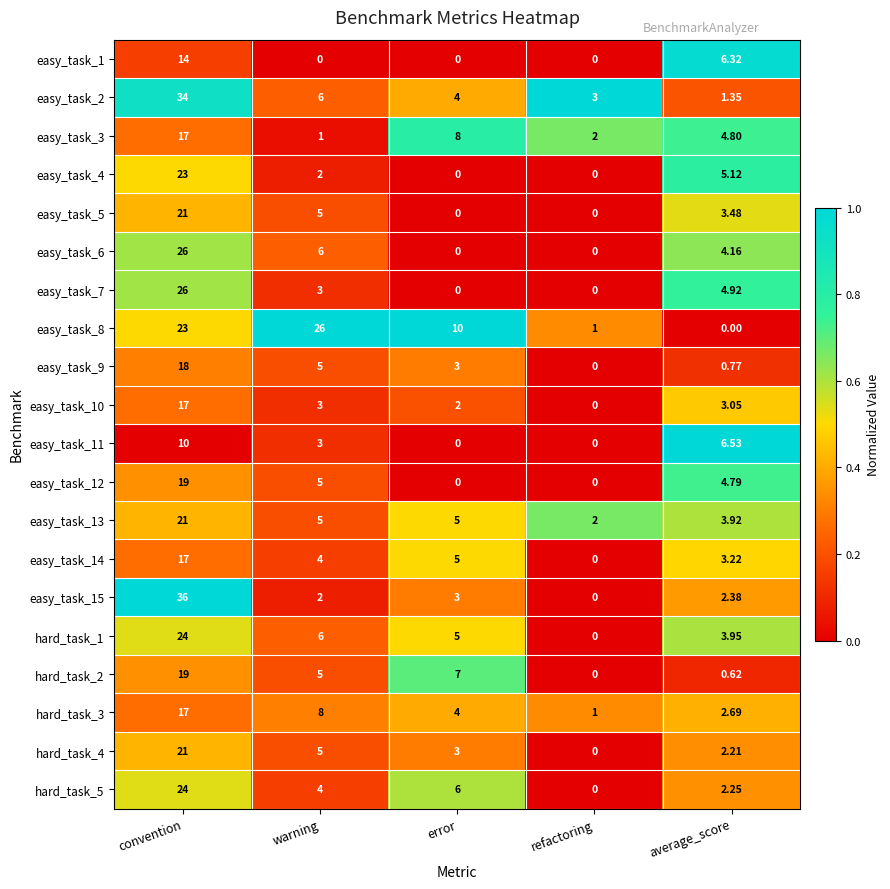

Which series has the largest range (max minus min)?

easy_task_15